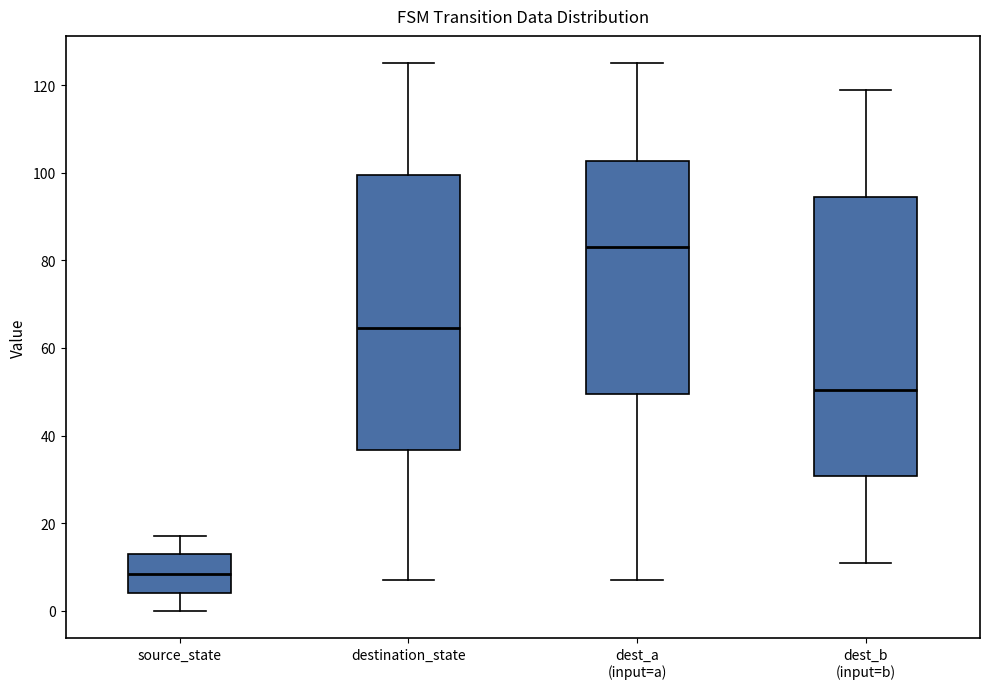

Reading left to right, transcribe this box plot: for each box, give where its median line is, the range the box spans, and where its two whiskers end, as read against the y-axis. The values are not printed on the chart, so give them approximately, as read against the axis.

source_state: median 8, box 4 to 14, whiskers 0 to 18
destination_state: median 64, box 36 to 100, whiskers 8 to 126
dest_a (input=a): median 84, box 50 to 102, whiskers 8 to 126
dest_b (input=b): median 50, box 30 to 94, whiskers 12 to 120